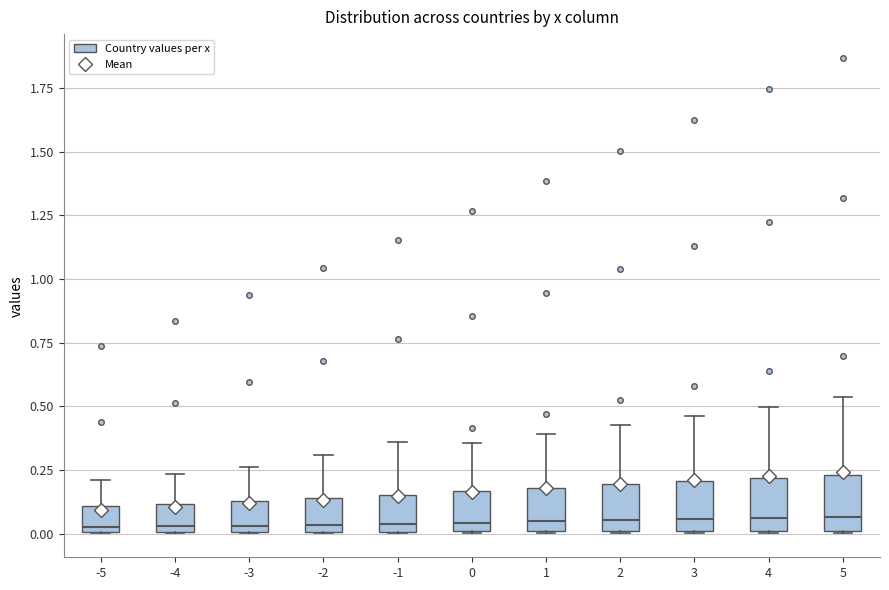

Reading left to right, read every box against the y-axis: the position of its median line, the range the box covers, and the ends of its whiskers. The values are not printed on the chart, so give them approximately, as read against the axis.

-5: median 0.05, box 0.00 to 0.10, whiskers 0.00 to 0.20
-4: median 0.05, box 0.00 to 0.10, whiskers 0.00 to 0.25
-3: median 0.05, box 0.00 to 0.15, whiskers 0.00 to 0.25
-2: median 0.05, box 0.00 to 0.15, whiskers 0.00 to 0.30
-1: median 0.05, box 0.00 to 0.15, whiskers 0.00 to 0.35
0: median 0.05, box 0.00 to 0.15, whiskers 0.00 to 0.35
1: median 0.05, box 0.00 to 0.20, whiskers 0.00 to 0.40
2: median 0.05, box 0.00 to 0.20, whiskers 0.00 to 0.40
3: median 0.05, box 0.00 to 0.20, whiskers 0.00 to 0.45
4: median 0.05, box 0.00 to 0.20, whiskers 0.00 to 0.50
5: median 0.05, box 0.00 to 0.25, whiskers 0.00 to 0.55